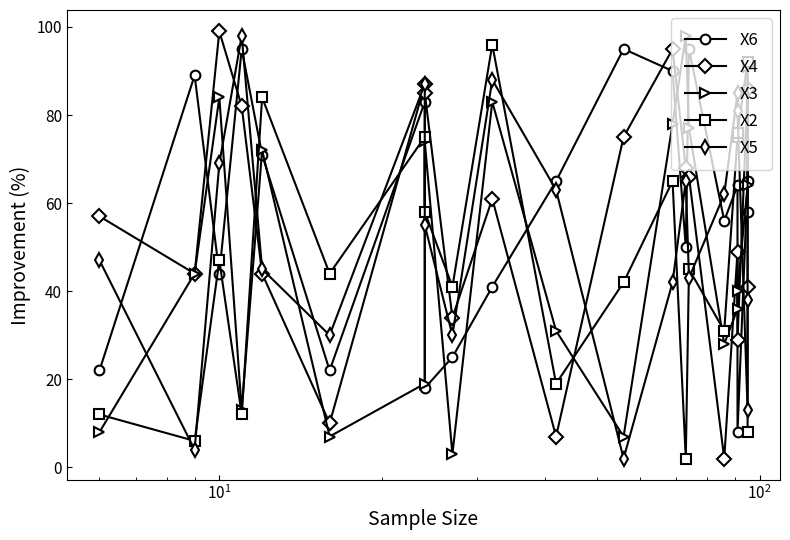

How many lines are shown in the chart?

5